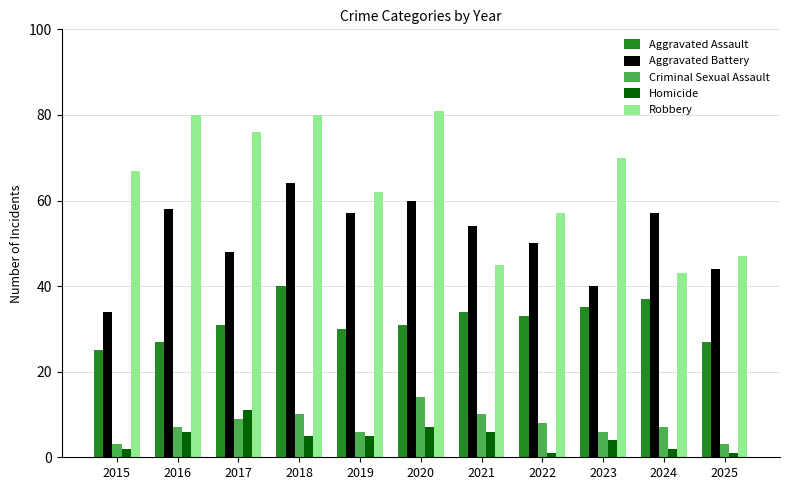

What is the difference between the second highest and second lowest values in the Homicide series?

6